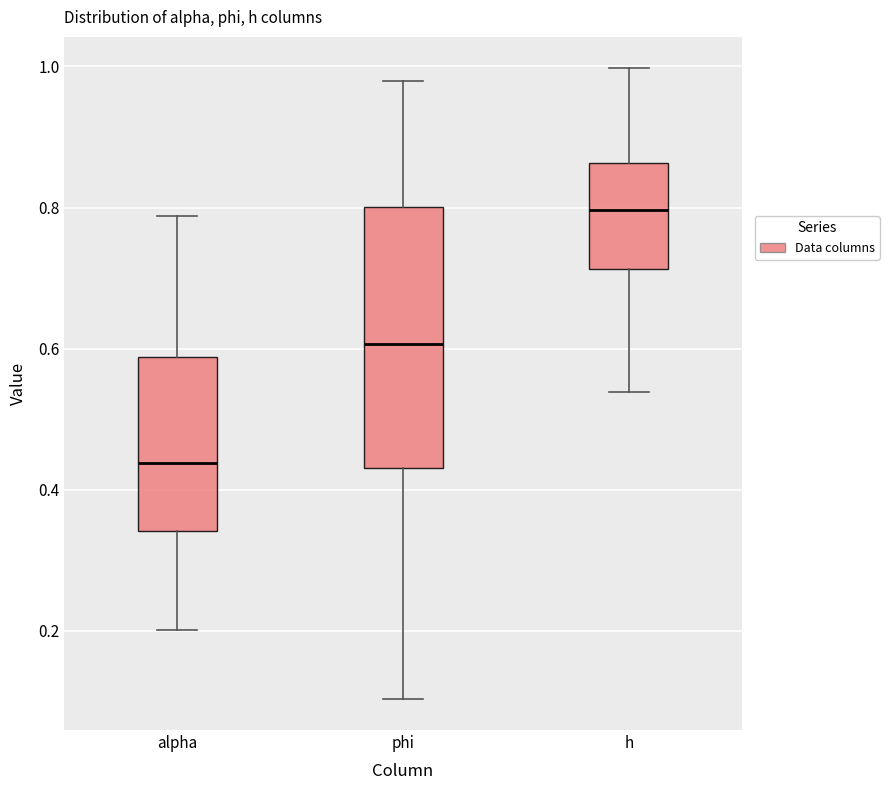

Which box has the highest median line?

h